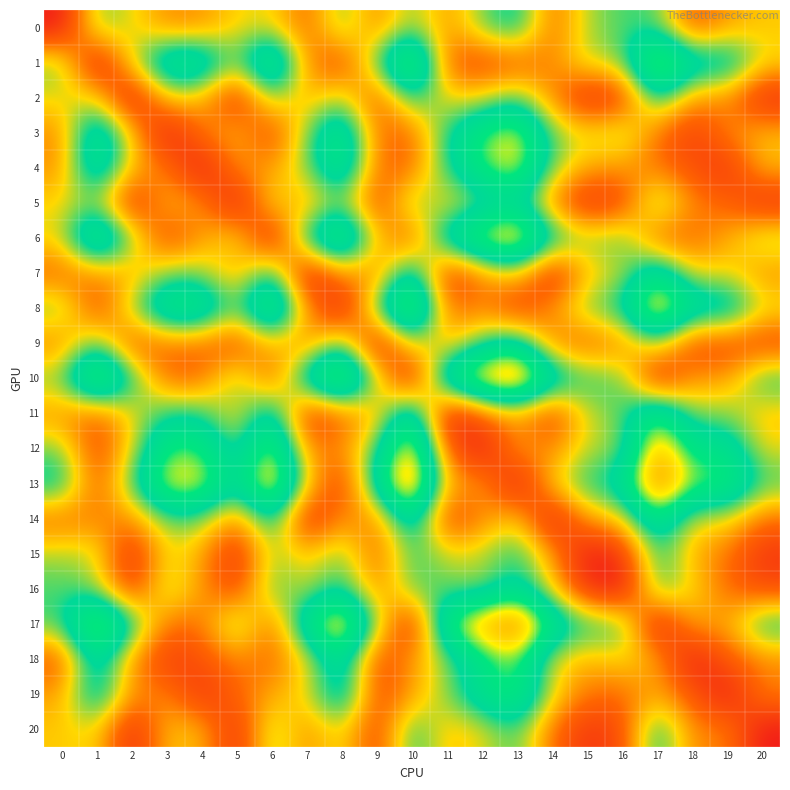

Rank the series by their maximum value, from lowest to highest.

15, 5, 20, 2, 0, 16, 9, 7, 14, 18, 11, 19, 4, 3, 12, 1, 6, 8, 10, 13, 17